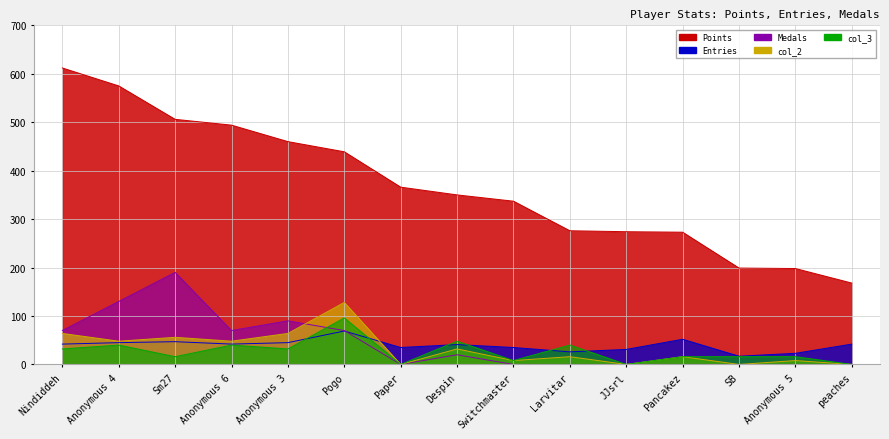

The value of Medals at Anonymous 4 is 202. True or false?

False